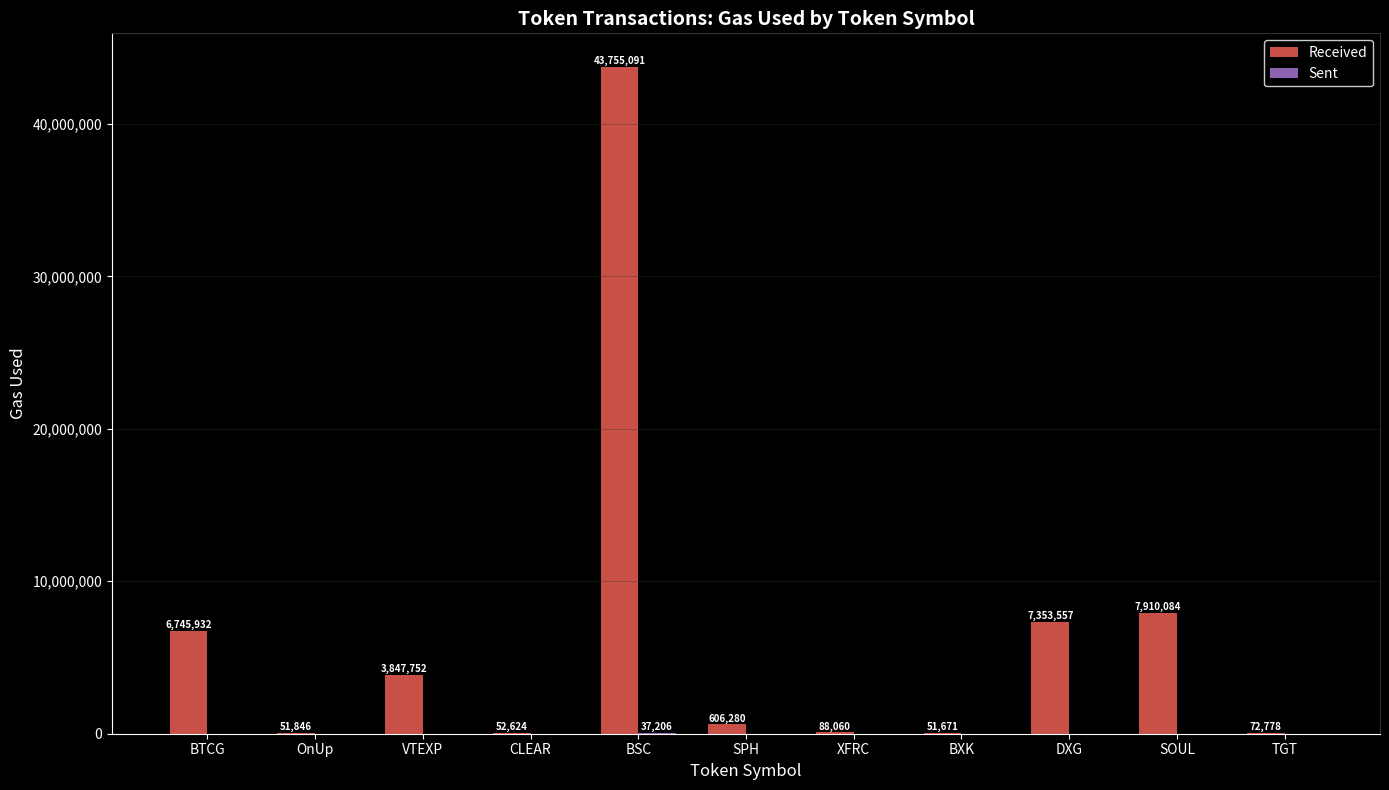

At which category does the chart reach its peak across all series?

BSC